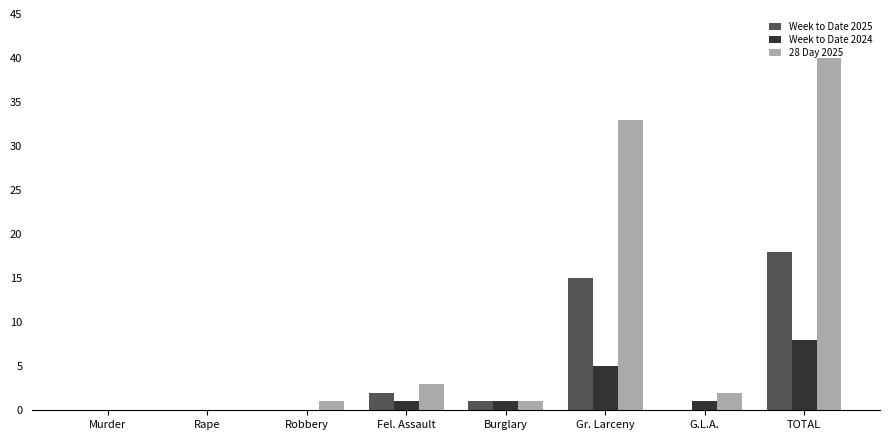

Is it true that 28 Day 2025 equals 71 at TOTAL?

False